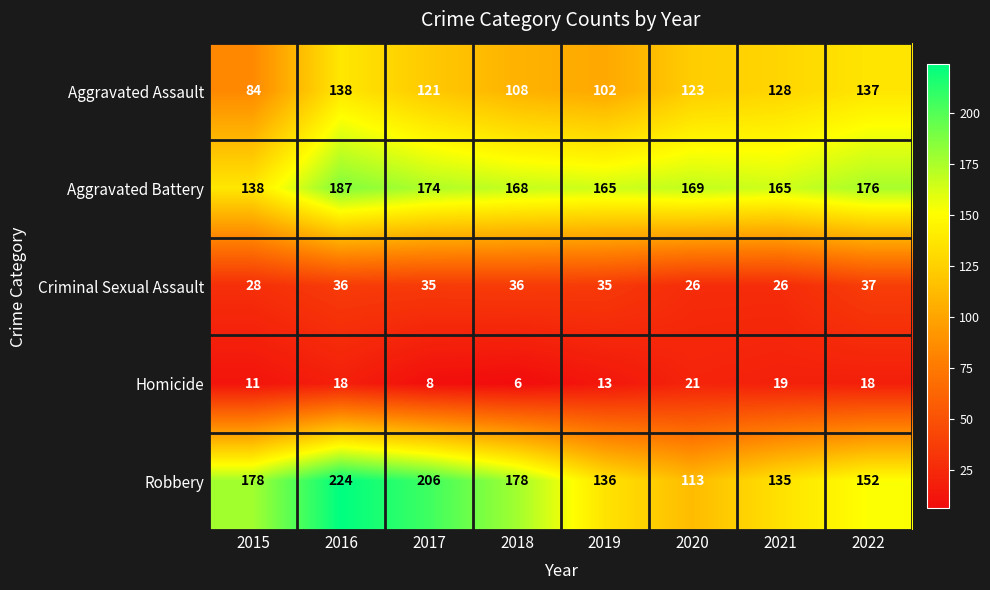

Where is Criminal Sexual Assault nearest to the value 31?

2015